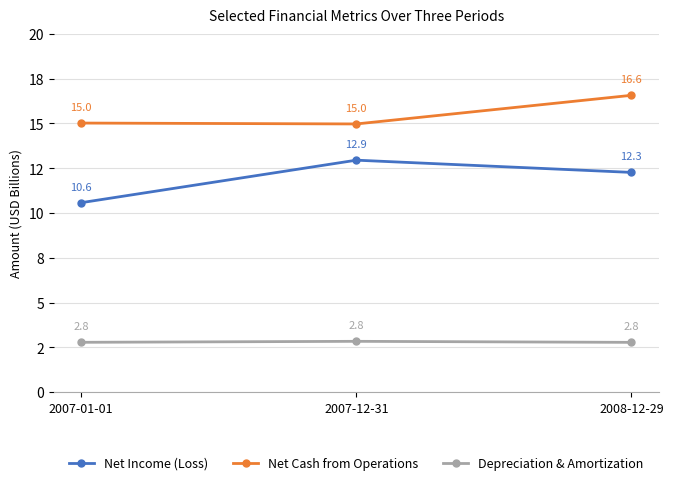

At which category is the sum across all series the highest?

2008-12-29